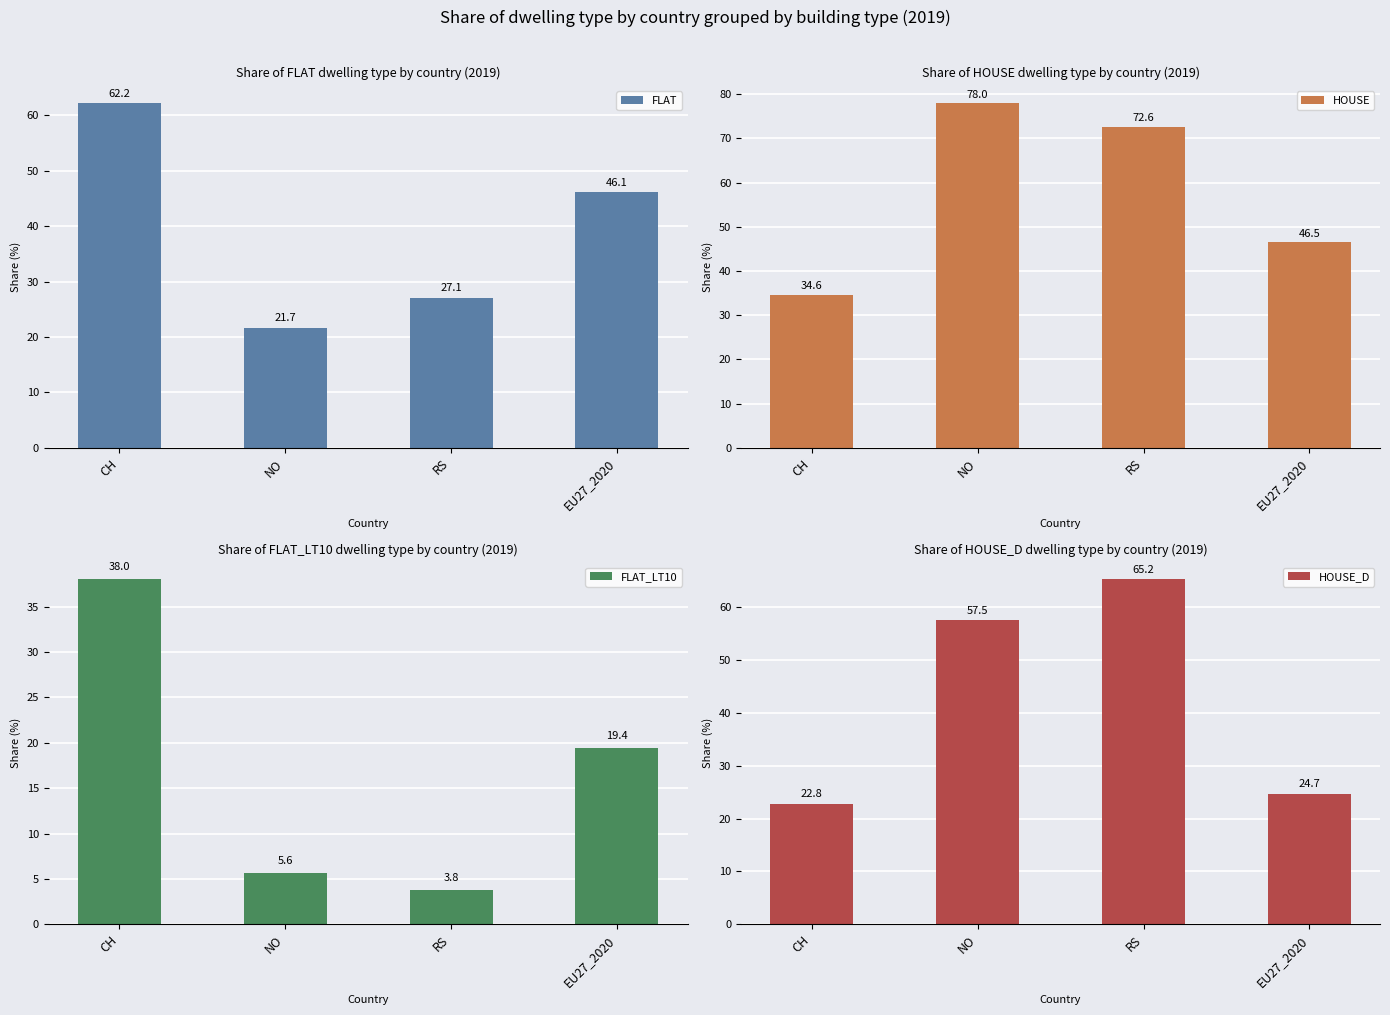

Rank the series at CH from lowest to highest value.

HOUSE_D, HOUSE, FLAT_LT10, FLAT